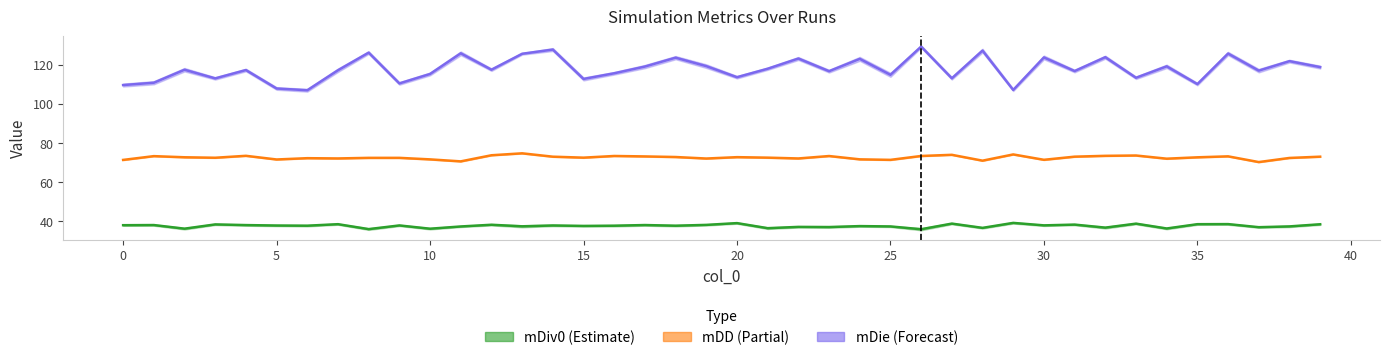

Reading left to right, transcribe all the data shown in this chart.

mDiv0: 38.0	38.1	36.2	38.4	38.0	37.8	37.7	38.5	36.0	37.9	36.2	37.3	38.2	37.4	37.9	37.6	37.7	38.1	37.7	38.2	39.1	36.5	37.1	37.0	37.5	37.4	35.9	38.8	36.6	39.2	37.9	38.3	36.8	38.8	36.3	38.5	38.5	37.0	37.4	38.5
mDD: 71.3	73.3	72.7	72.4	73.4	71.5	72.2	72.1	72.4	72.4	71.6	70.6	73.7	74.7	73.0	72.5	73.3	73.1	72.8	72.0	72.7	72.5	72.1	73.3	71.6	71.4	73.3	73.9	70.9	74.1	71.4	73.0	73.4	73.6	72.0	72.7	73.1	70.2	72.3	73.0
mDie: 109.5	110.7	117.4	112.9	117.2	107.8	106.9	117.1	126.1	110.4	115.2	125.8	117.4	125.5	127.7	112.7	115.6	119.0	123.5	119.2	113.6	117.9	123.1	116.6	122.9	114.8	129.2	113.0	127.1	107.1	123.6	116.7	123.8	113.3	119.1	110.0	125.6	116.9	121.8	118.7